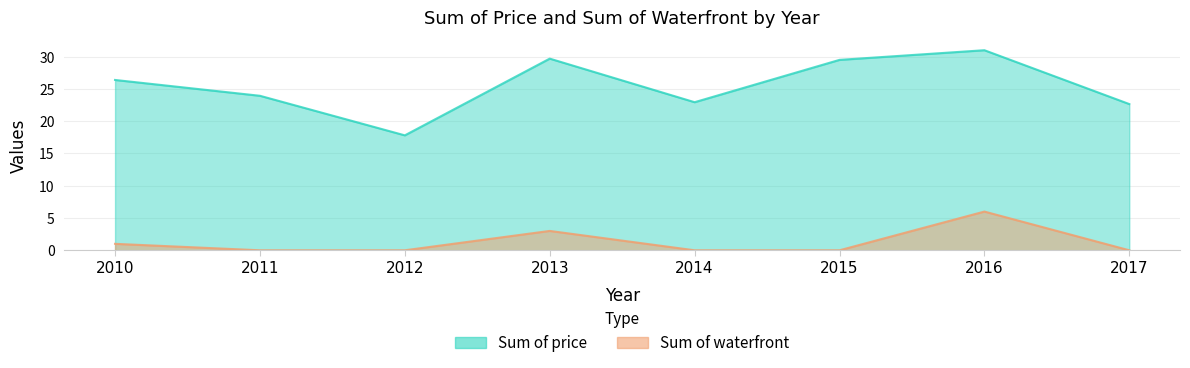

What is the difference between the second highest and minimum values in the Sum of waterfront series?

3.0